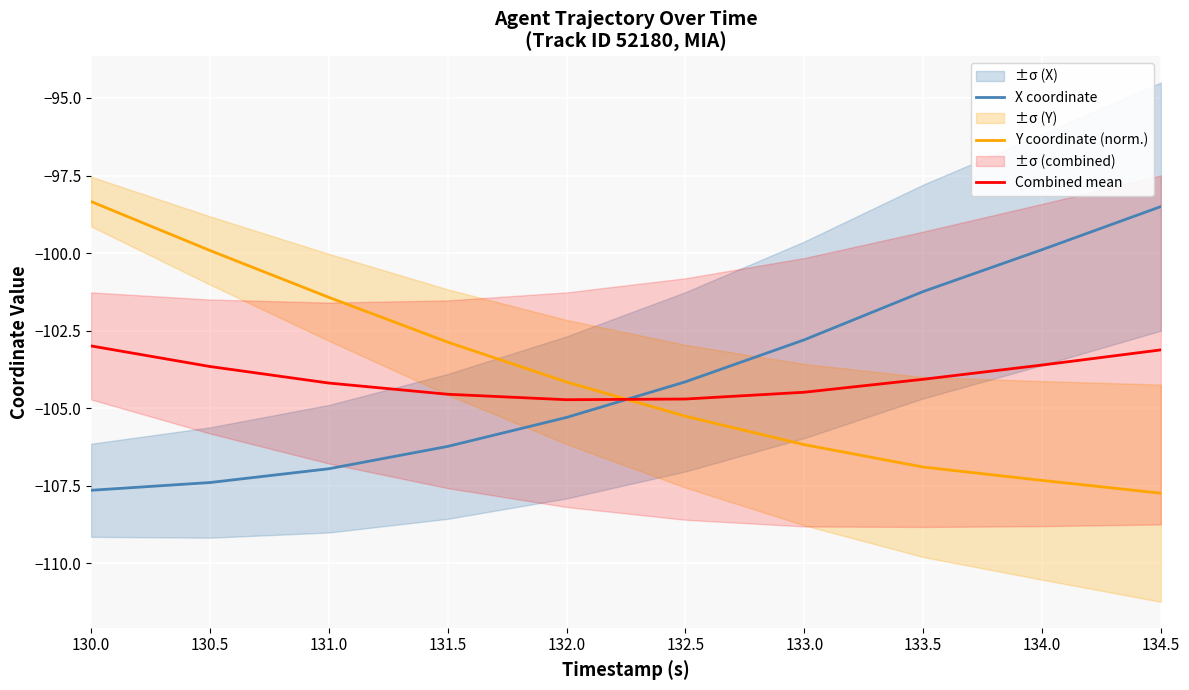

The Y coordinate (norm.) series shows -102.9 at 131.5. True or false?

True